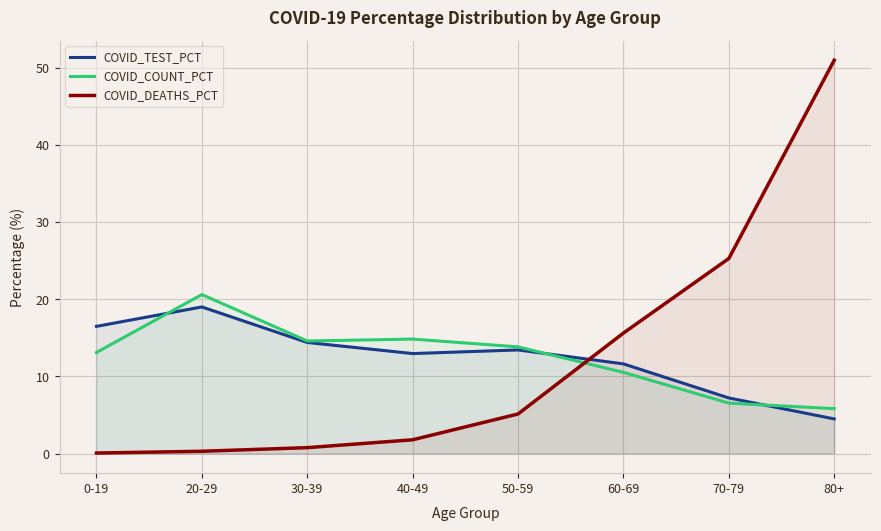

Is it true that COVID_COUNT_PCT equals 14.6 at 30-39?

True